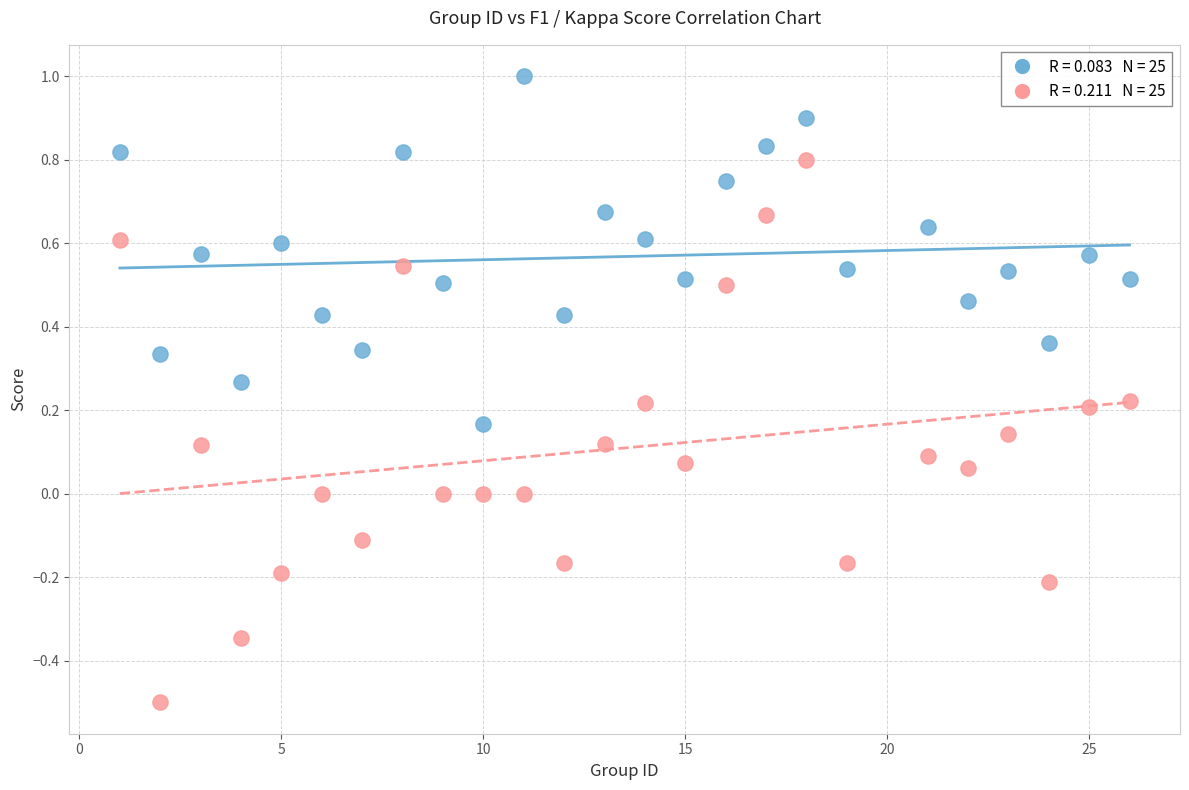

Across all data points, what is the range of X values (max minus min)?

25.0